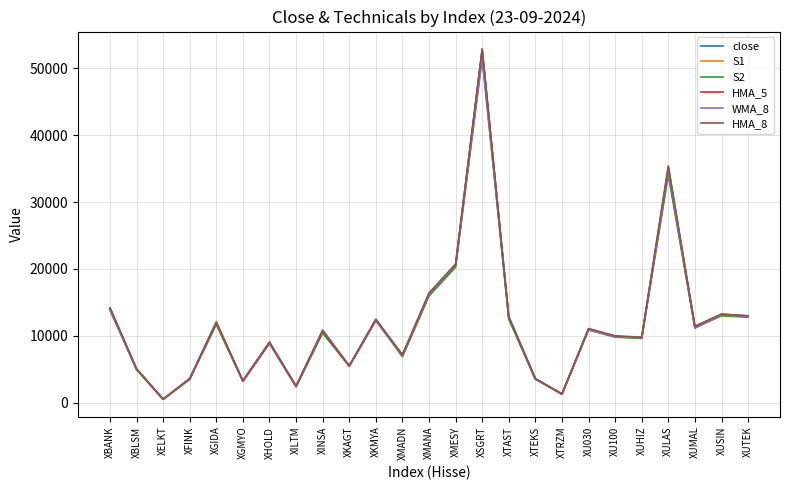

Which category has the highest value across all series?

XSGRT